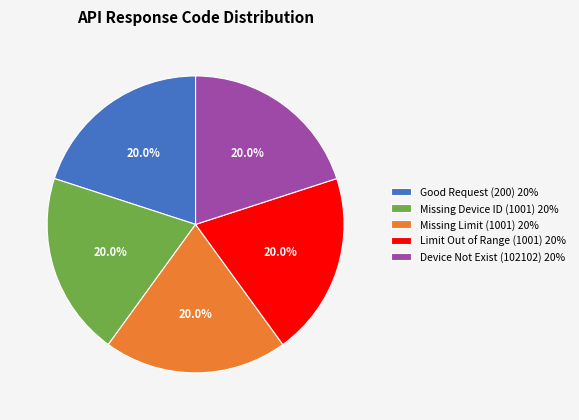

Count the number of slices in the pie.

5